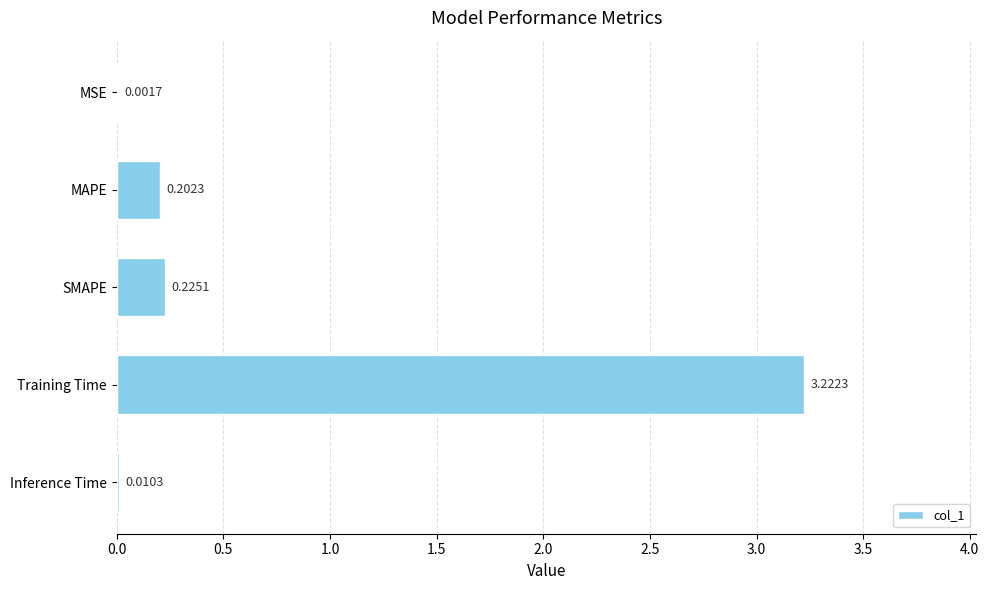

At which category does the chart reach its peak across all series?

Training Time